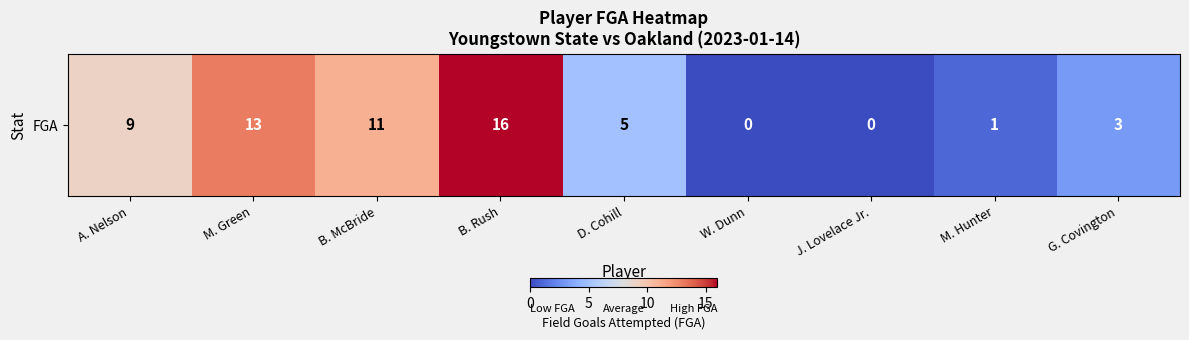

What is the ratio of the value at M. Green to the value at G. Covington?

4.3